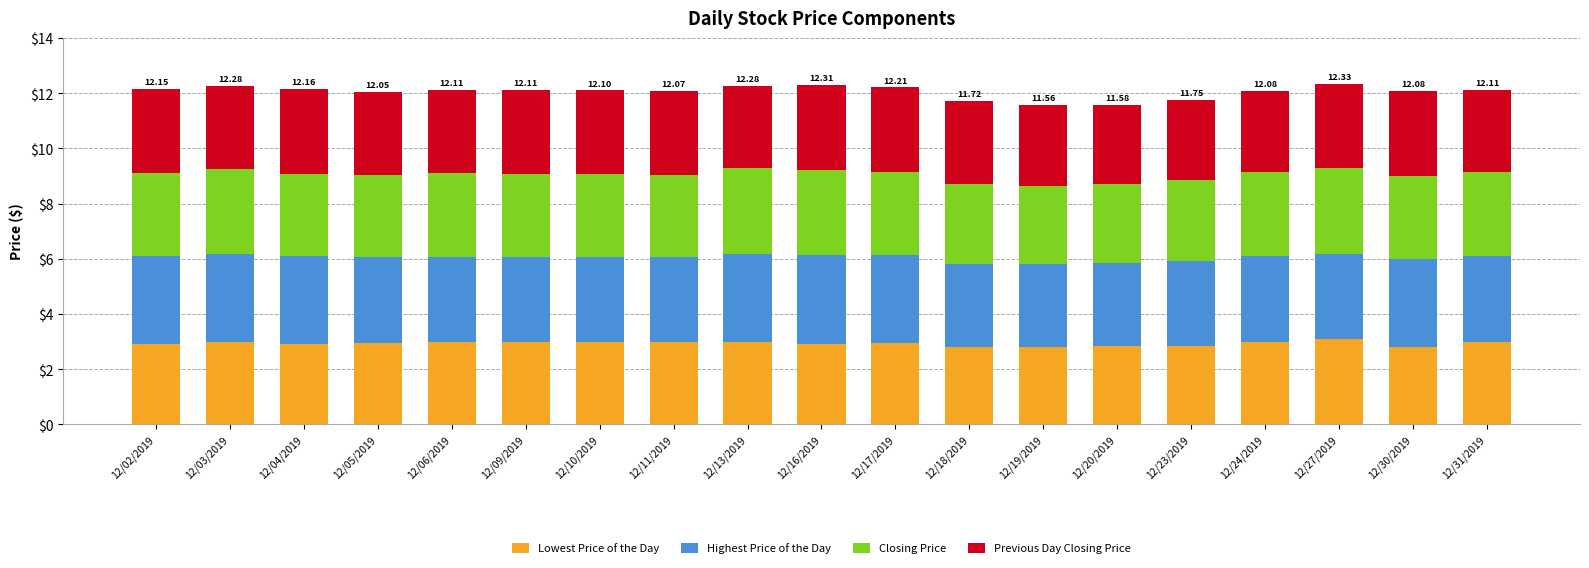

Count the number of categories in the chart.

19